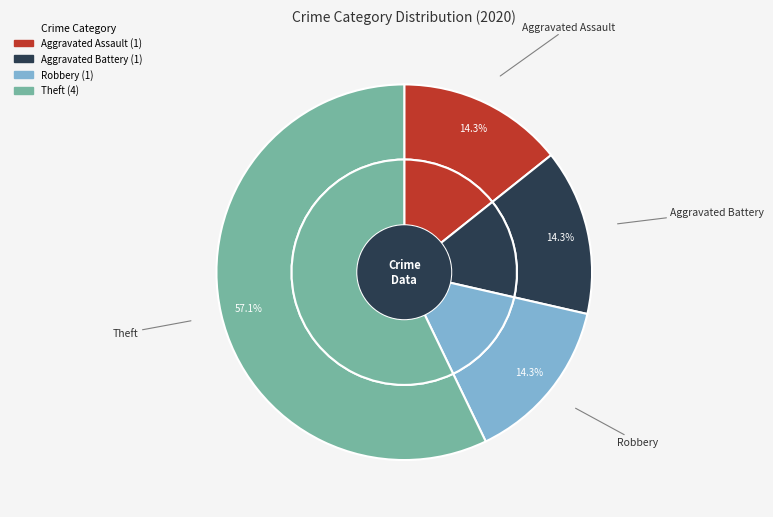

What is the change in value from Robbery to Theft?

+3